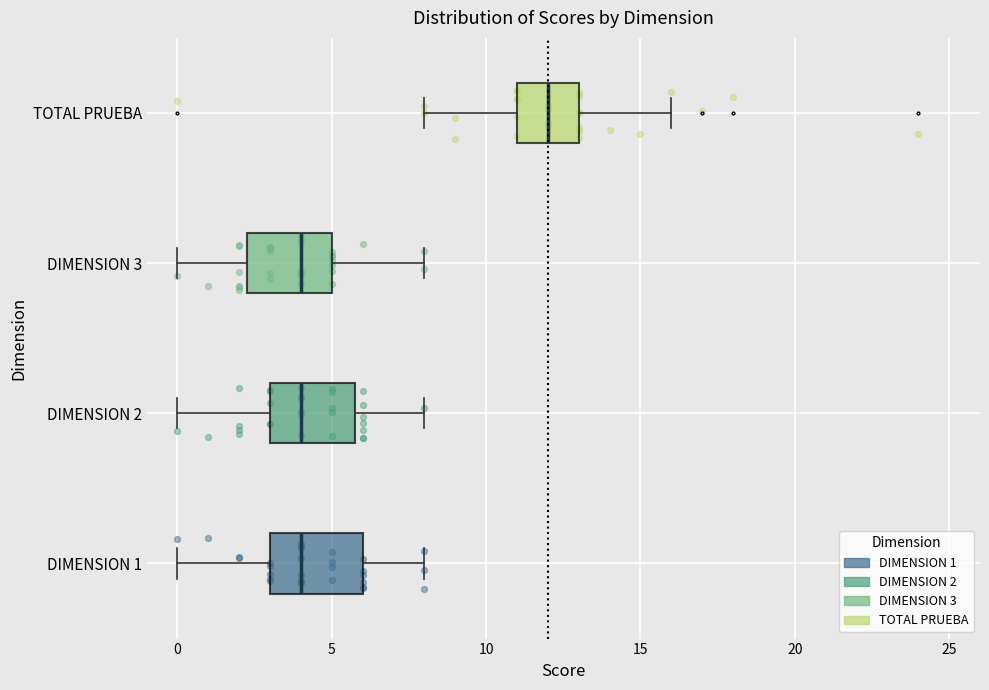

Which box has the furthest to the right median line?

TOTAL PRUEBA